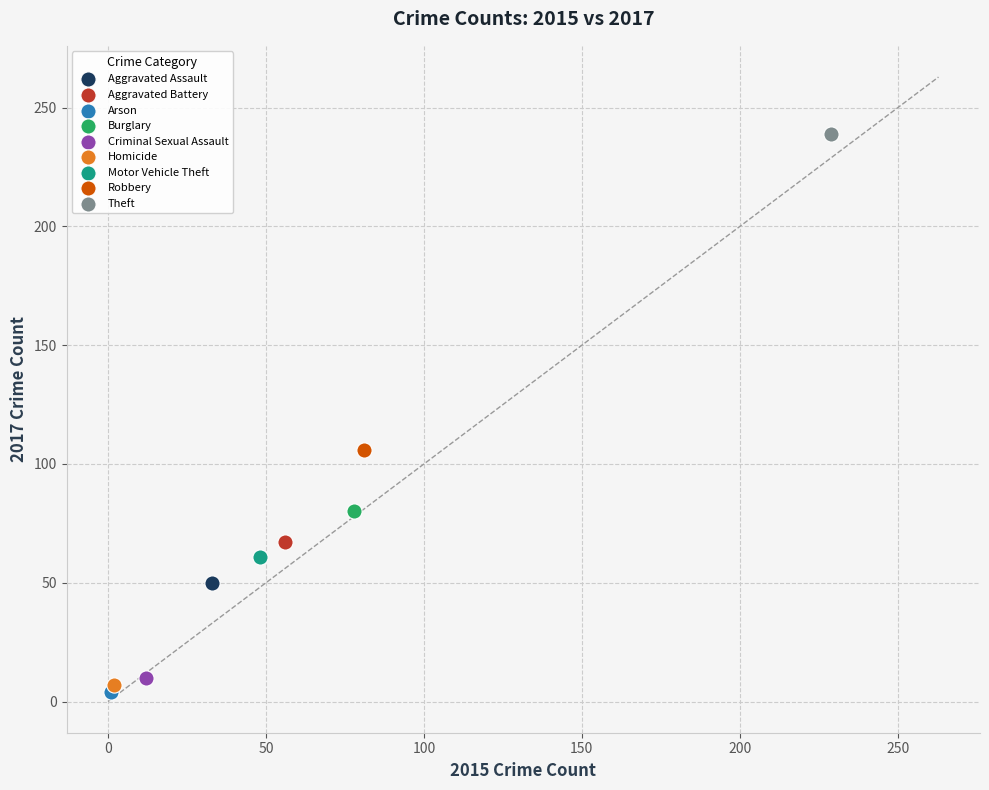

What are all the series names shown in the legend?

Aggravated Assault, Aggravated Battery, Arson, Burglary, Criminal Sexual Assault, Homicide, Motor Vehicle Theft, Robbery, Theft